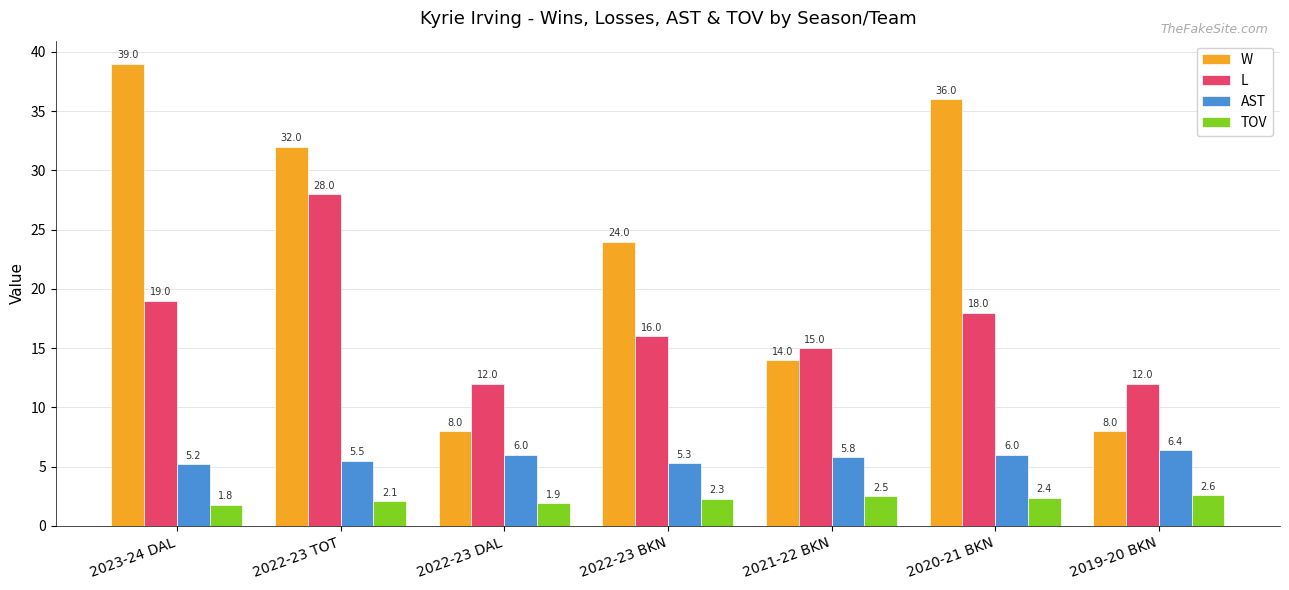

List the labels in order of TOV value, largest first.

2019-20 BKN, 2021-22 BKN, 2020-21 BKN, 2022-23 BKN, 2022-23 TOT, 2022-23 DAL, 2023-24 DAL